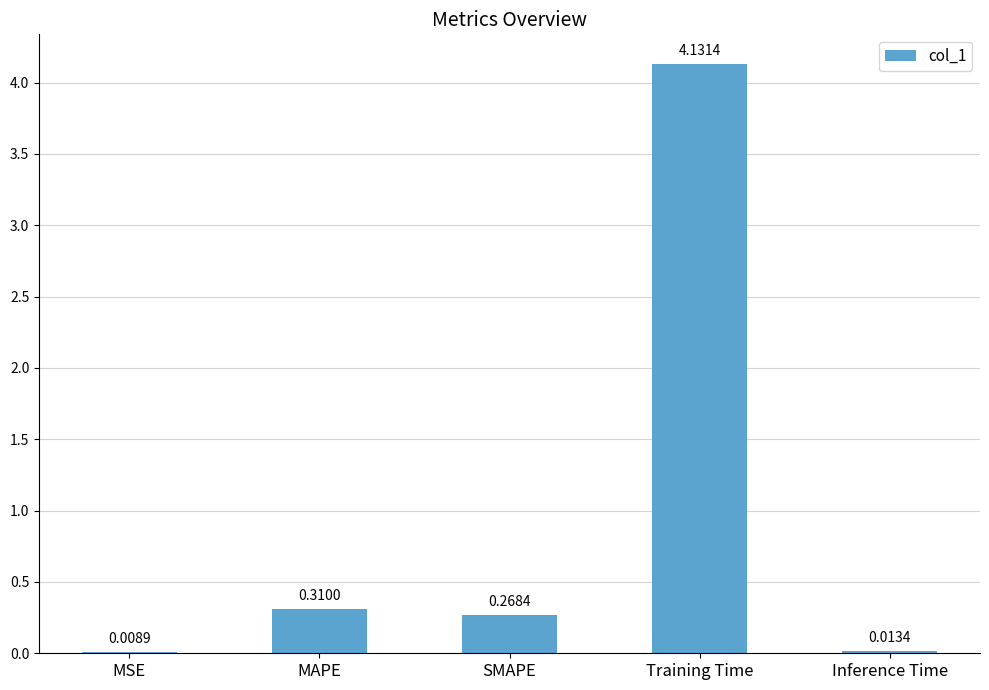

True or false: the data shows 6.8 at Training Time.

False